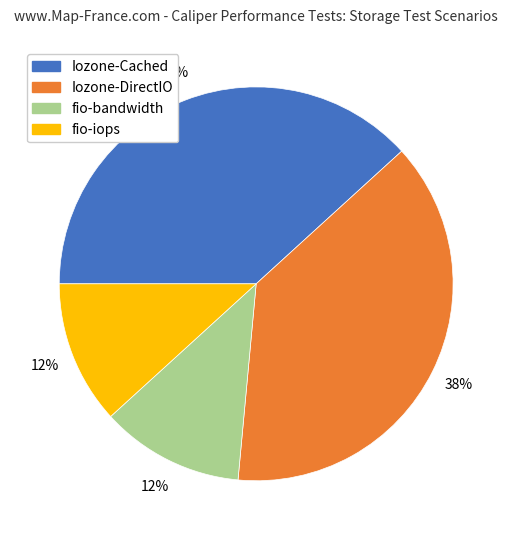

The fio-iops slice represents 4% of the pie. True or false?

False